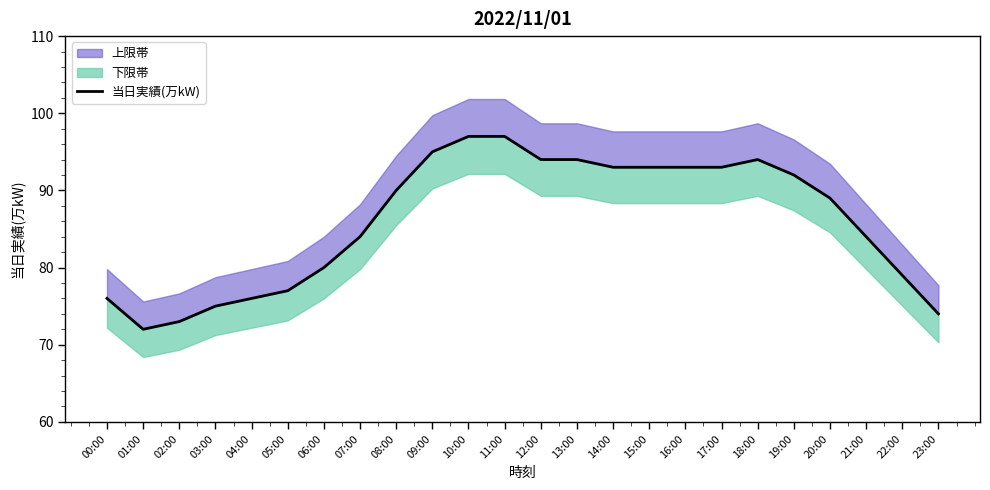

What is the difference between the values at 11:00 and 07:00?

13